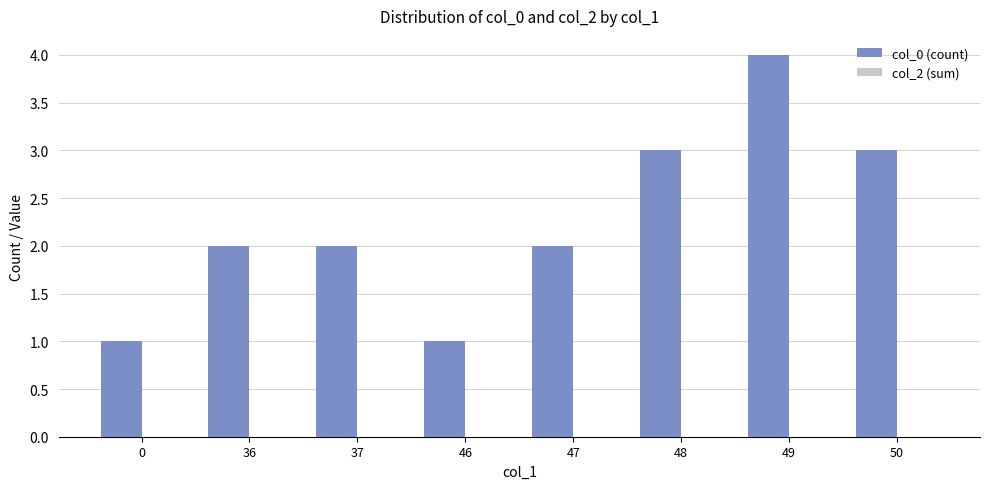

Count the number of data series in this chart.

1